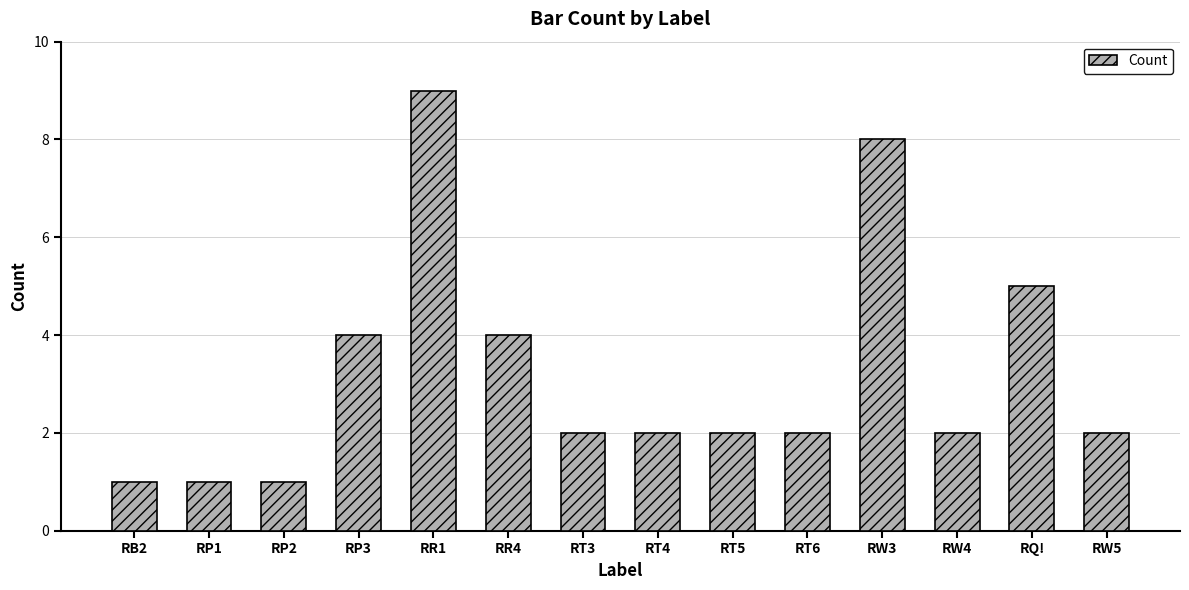

Are the bars horizontal?

No